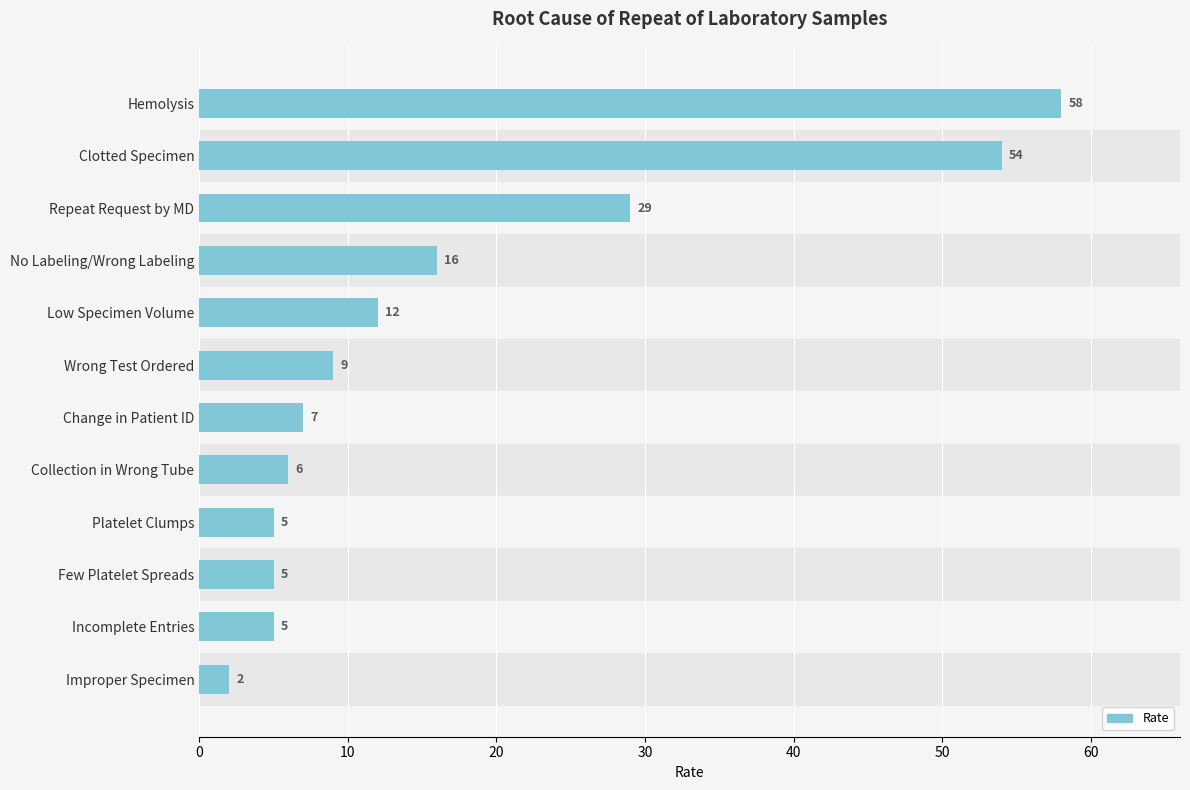

Is it true that the value at Low Specimen Volume is 6?

False